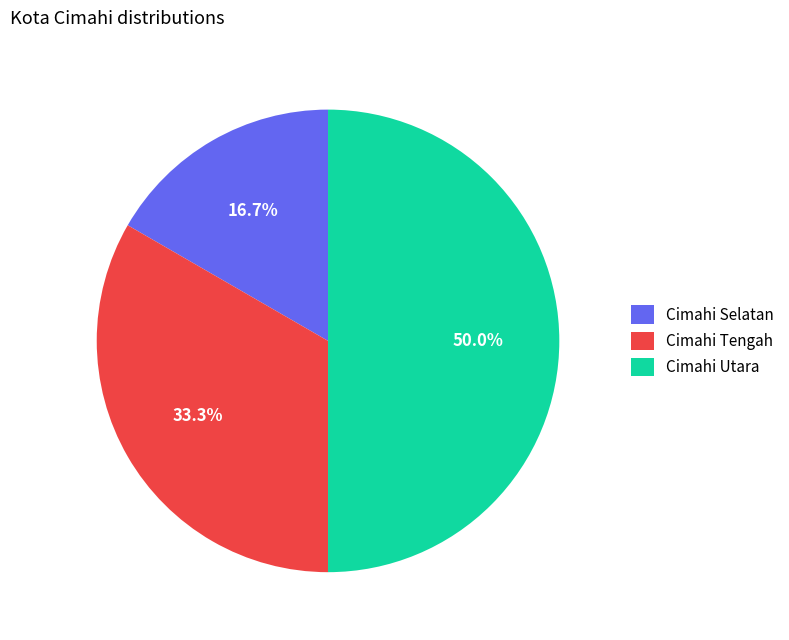

What percentage is the Cimahi Tengah slice, to the nearest percent?

33%